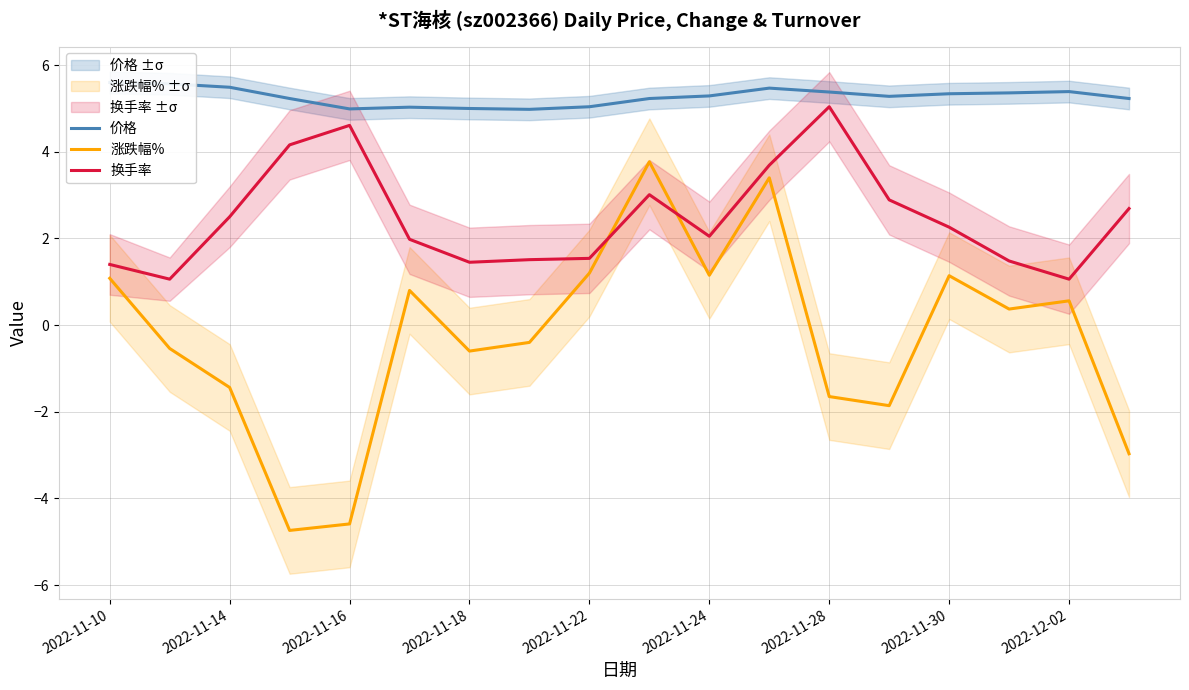

How many series are shown in this chart?

3